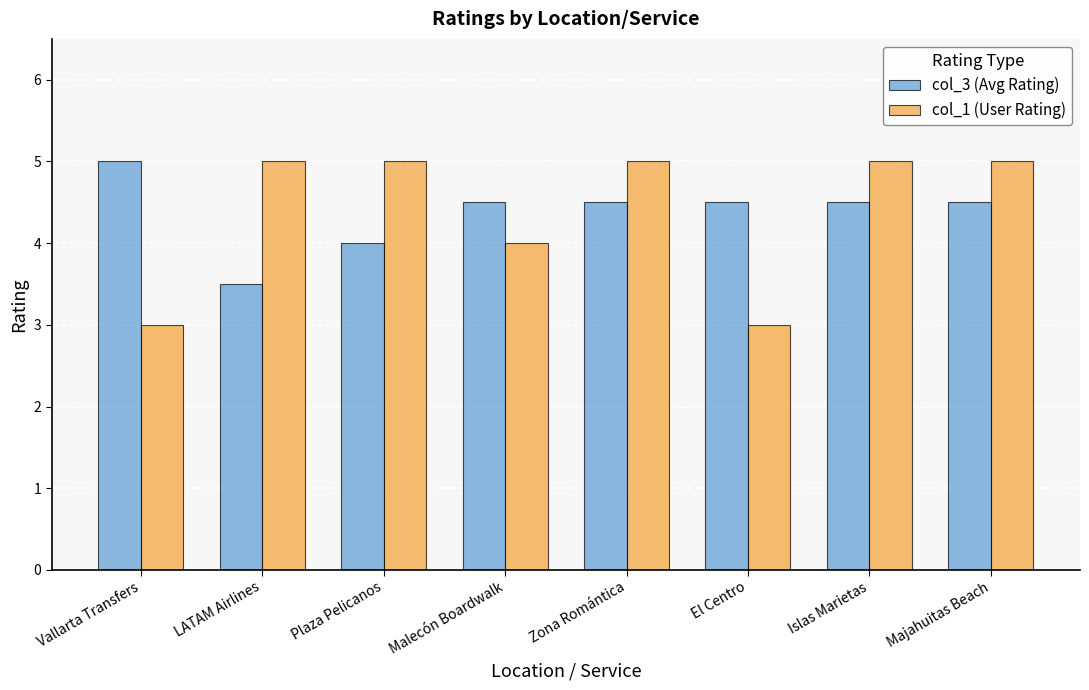

Read the col_3 (Avg Rating) value at El Centro.

4.5